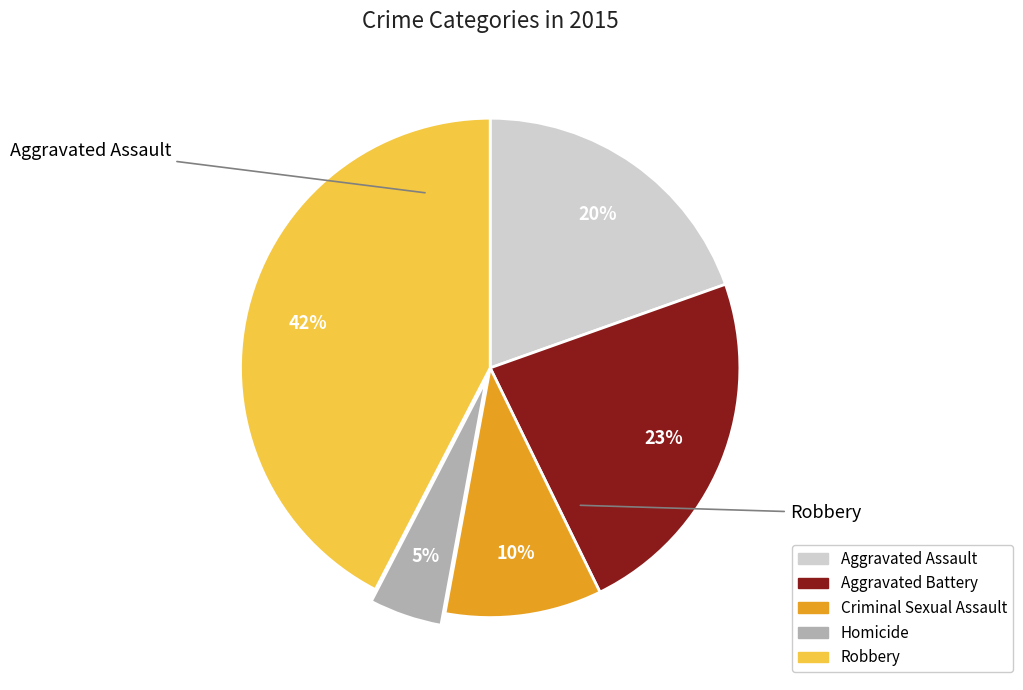

How many segments does this pie chart have?

5